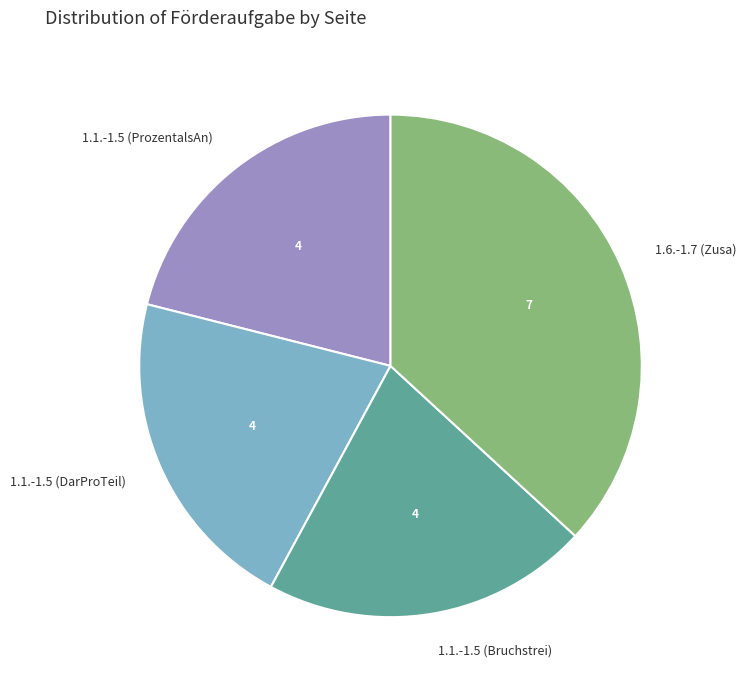

The 1.1.-1.5 (ProzentalsAn) slice represents 21% of the pie. True or false?

True